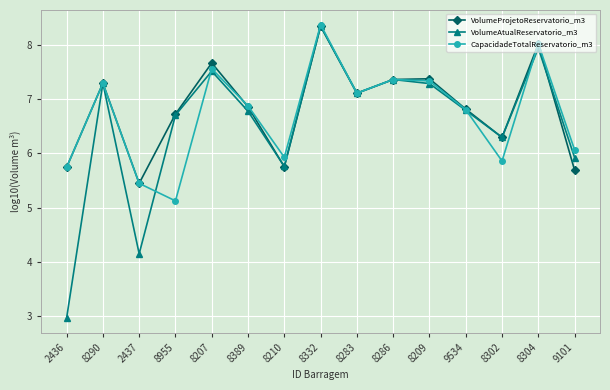

What is the spread (max minus min) of values at 8389?

0.1